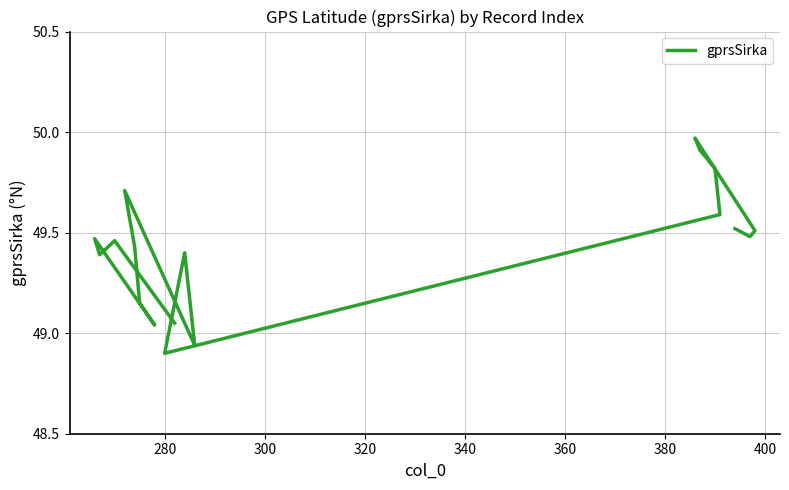

True or false: there are more than 0 points higher than both neighbors.

True